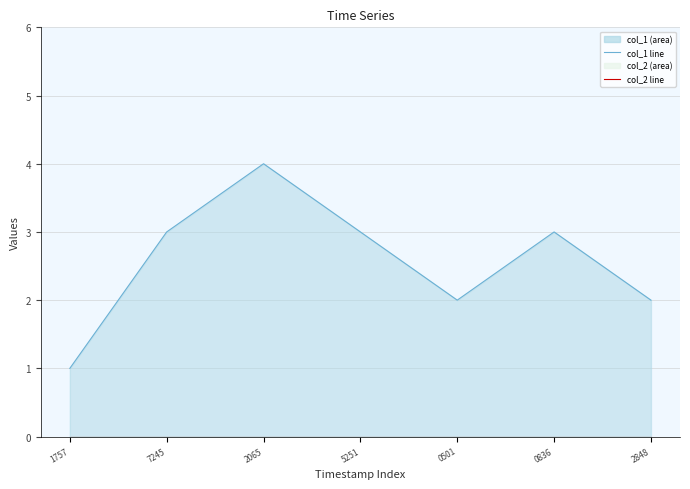

How many interior local peaks does the col_1 line series have?

2